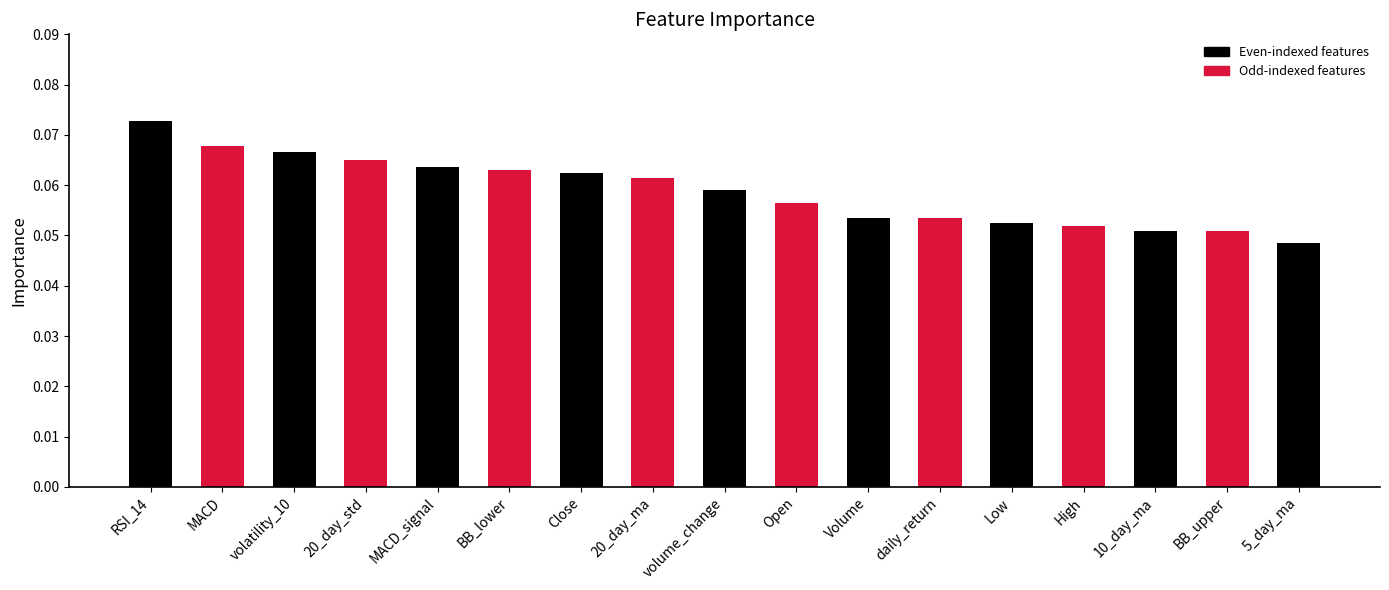

Is it true that the value at MACD_signal is 0.0?

False